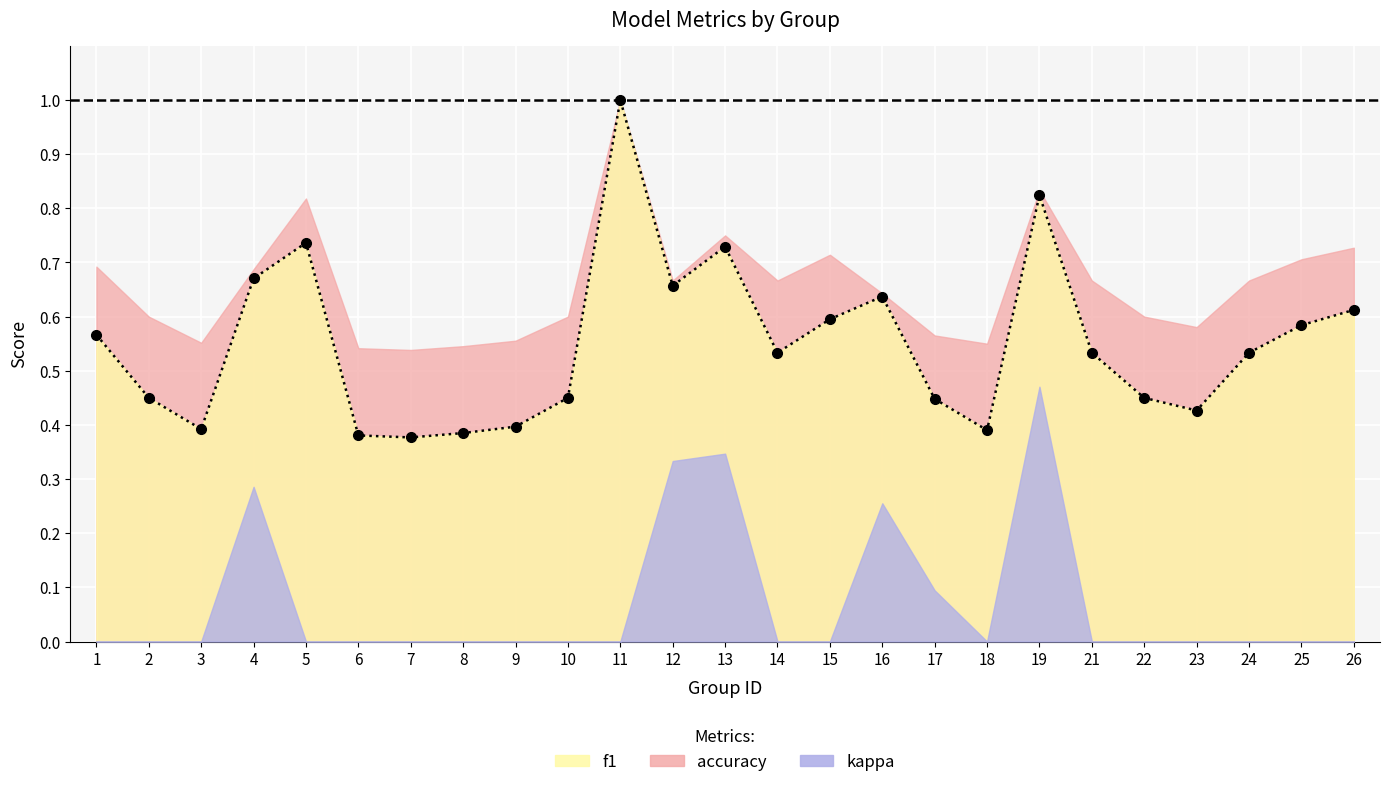

At which label is kappa closest to 0?

1